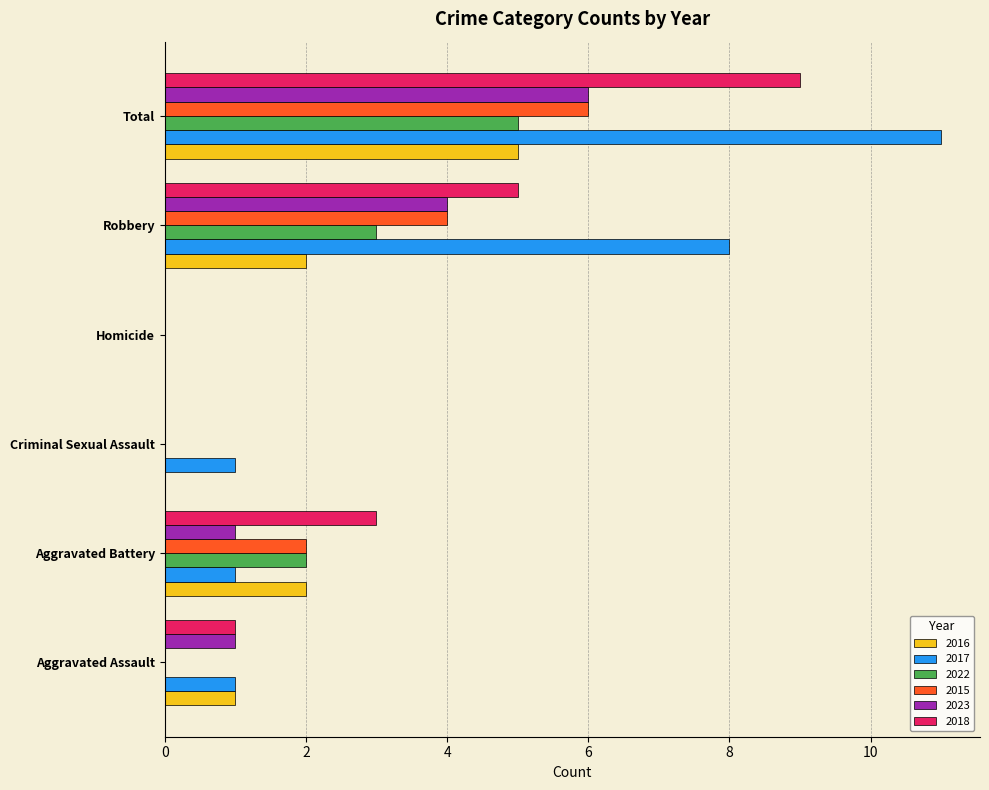

Which category has the highest value in the 2022 series?

Total